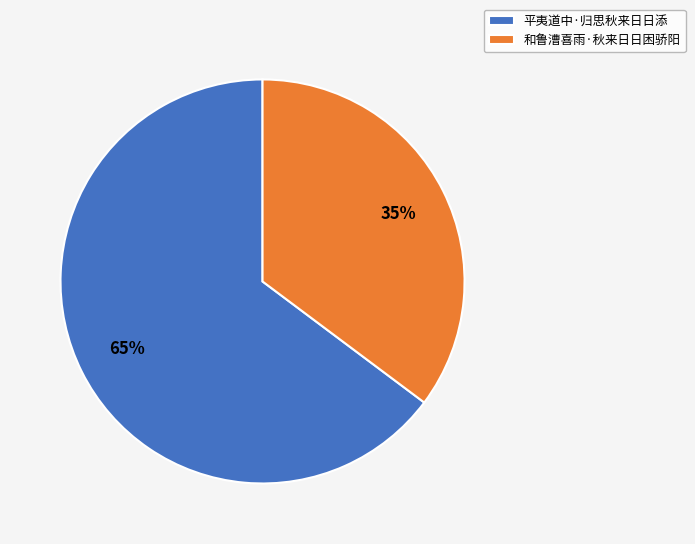

Is there any slice that represents more than half of the pie?

Yes